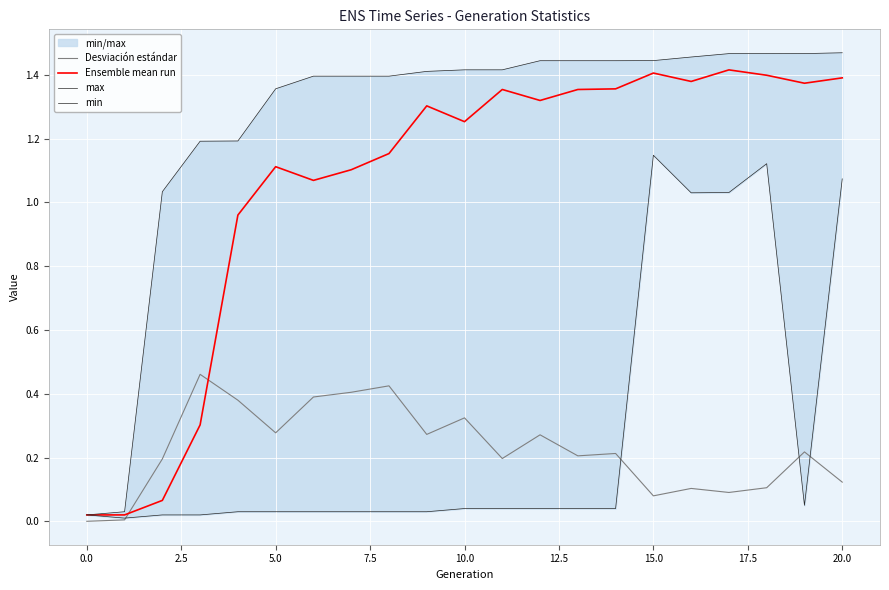

What is the difference between the maximum and minimum values in the Ensemble mean run series?

1.4